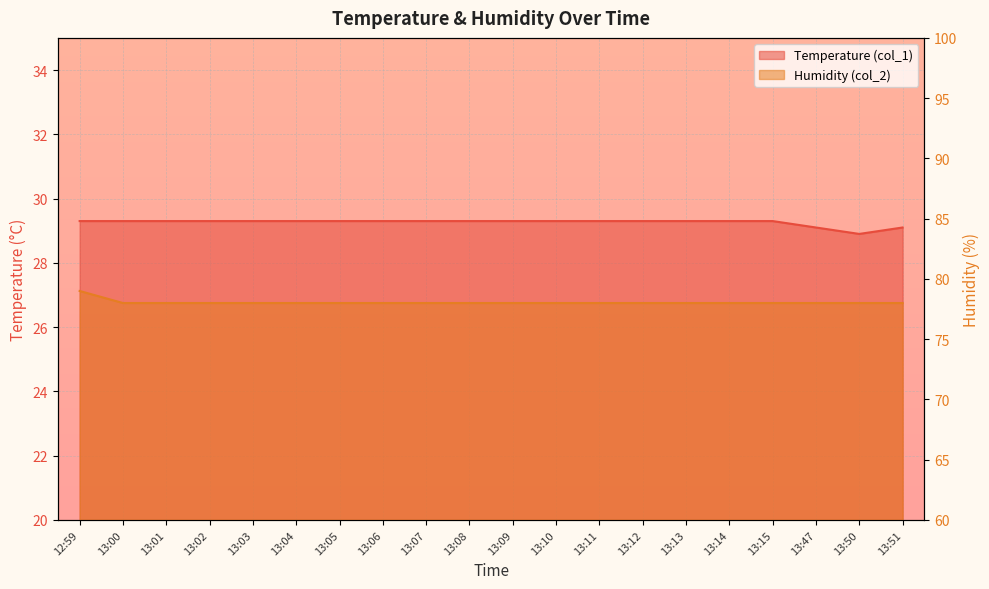

Is it true that Temperature (col_1) equals 29.3 at 13:08?

True